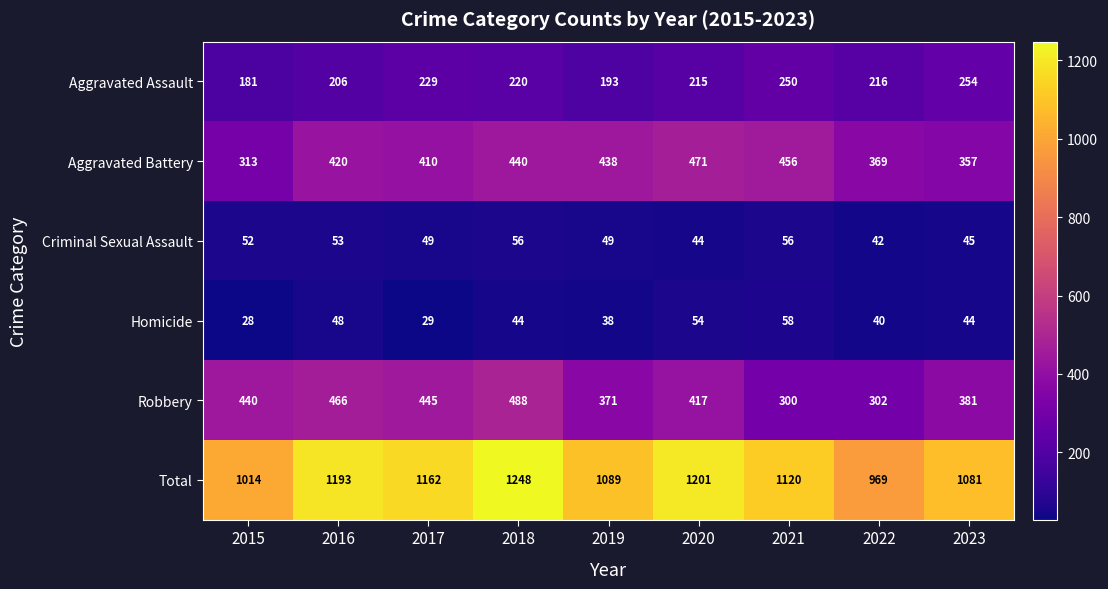

What is the difference between the second highest and minimum values in the Criminal Sexual Assault series?

14